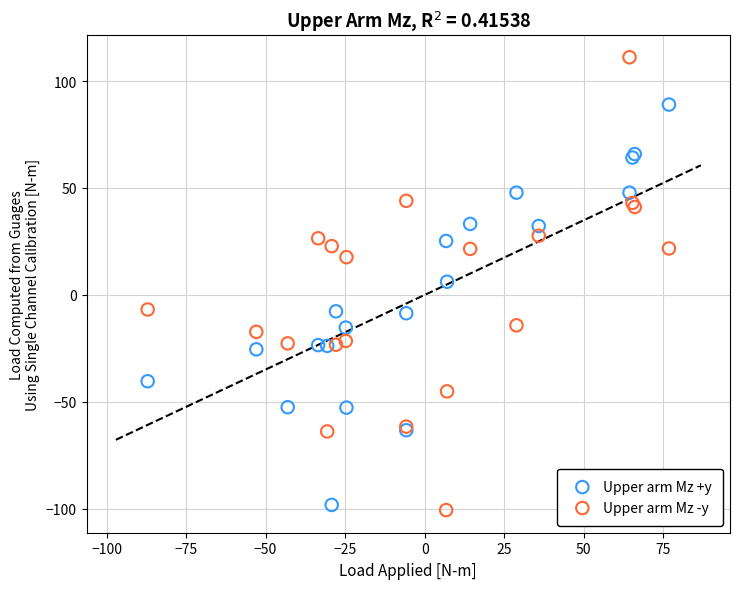

Which series has the largest Y range (max minus min)?

Upper arm Mz -y